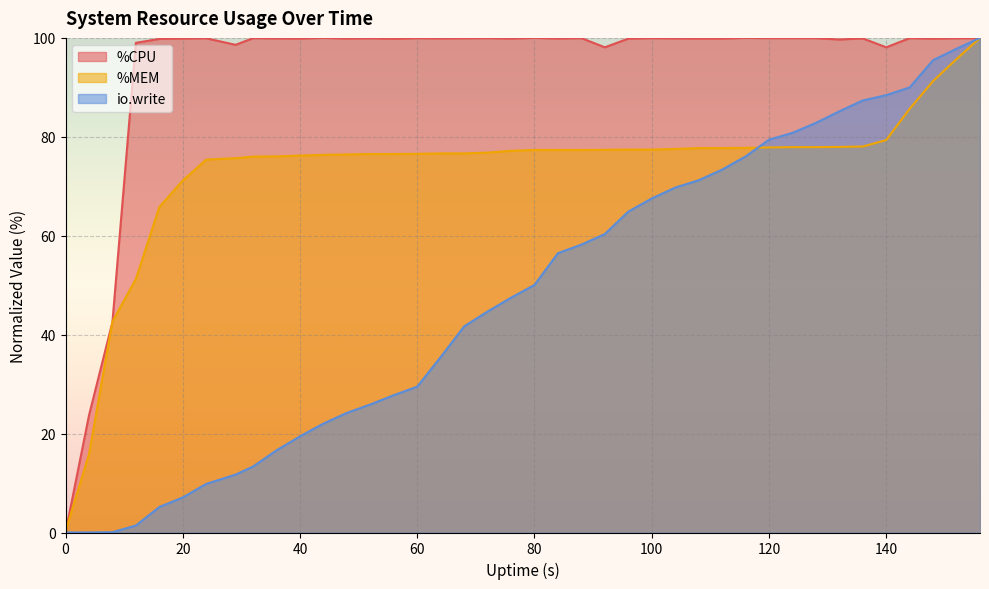

Rank the series by their maximum value, from highest to lowest.

%CPU, %MEM, io.write